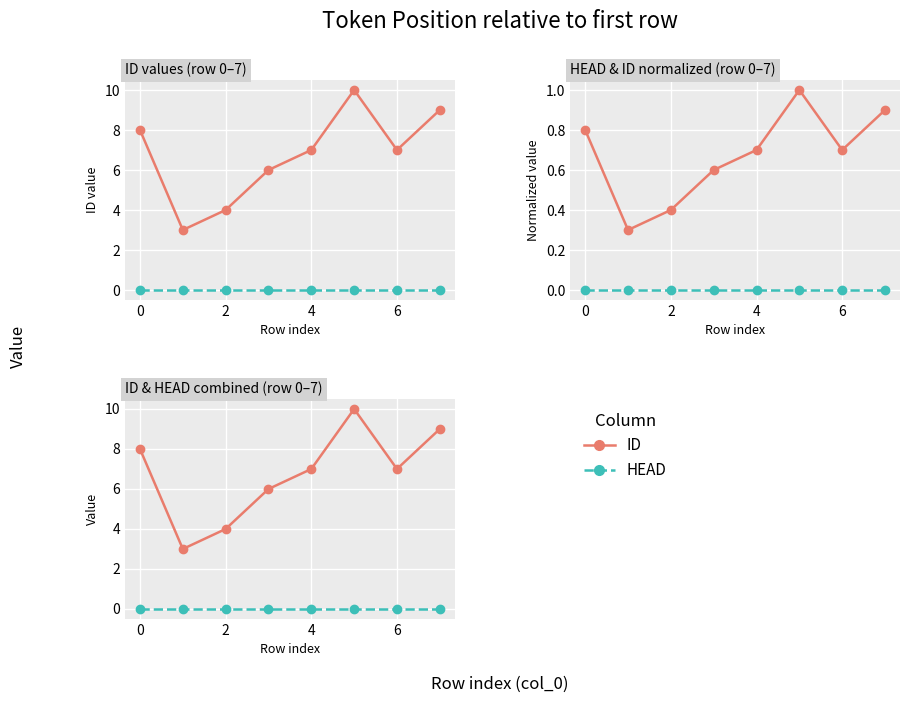

Between 2 and 6, which is larger?

6